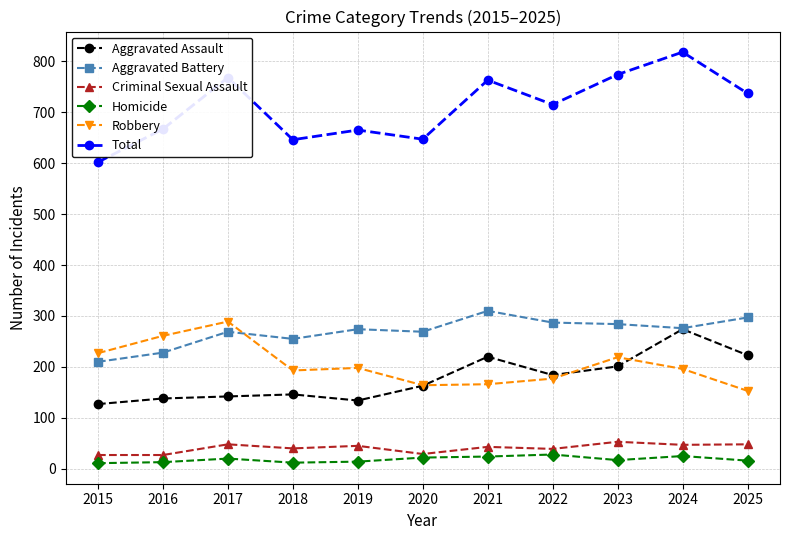

Rank the series at 2016 from lowest to highest value.

Homicide, Criminal Sexual Assault, Aggravated Assault, Aggravated Battery, Robbery, Total